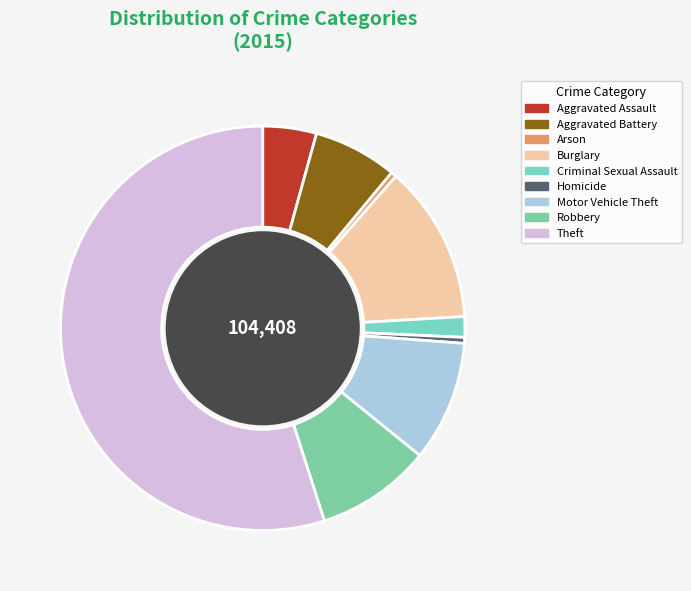

To the nearest percent, what is the combined percentage of Arson and Burglary?

13%